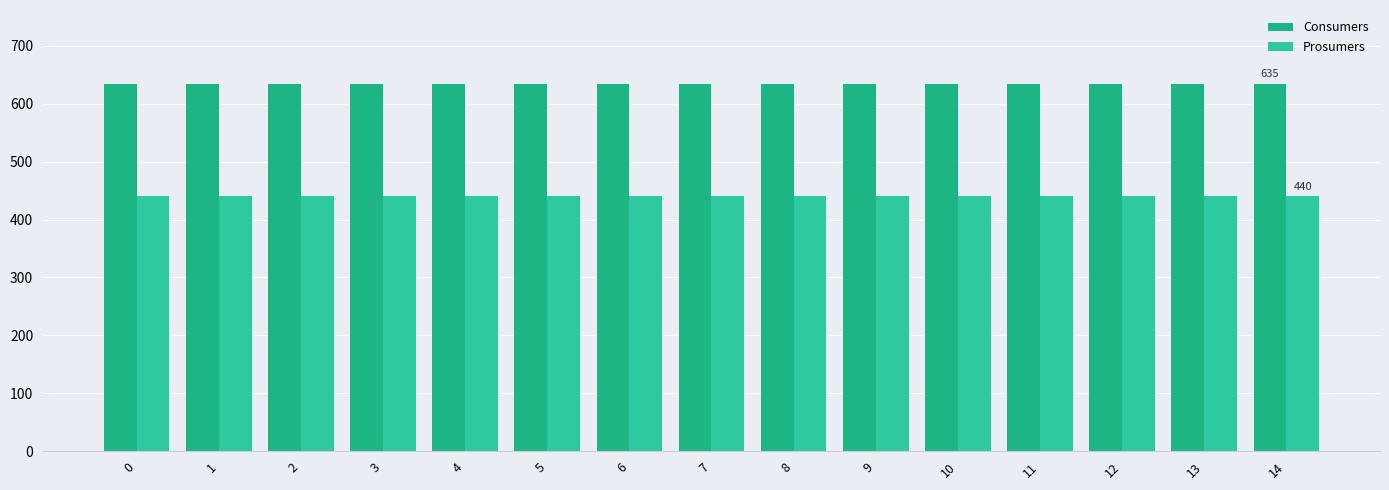

Which has a higher value, 11 or 5?

11